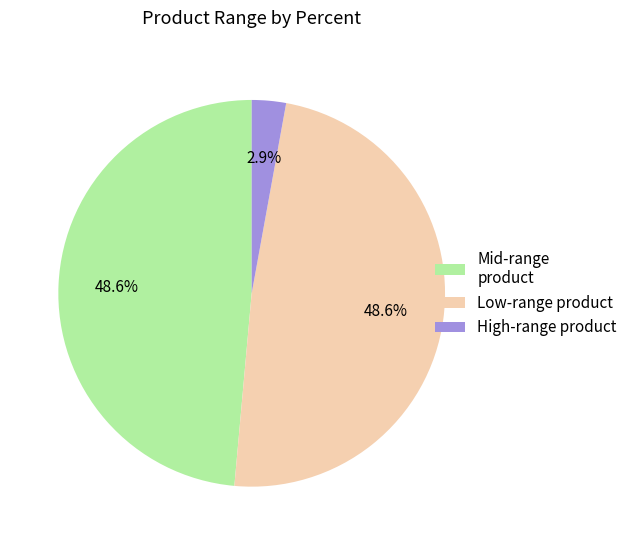

Does any single category account for the majority?

No